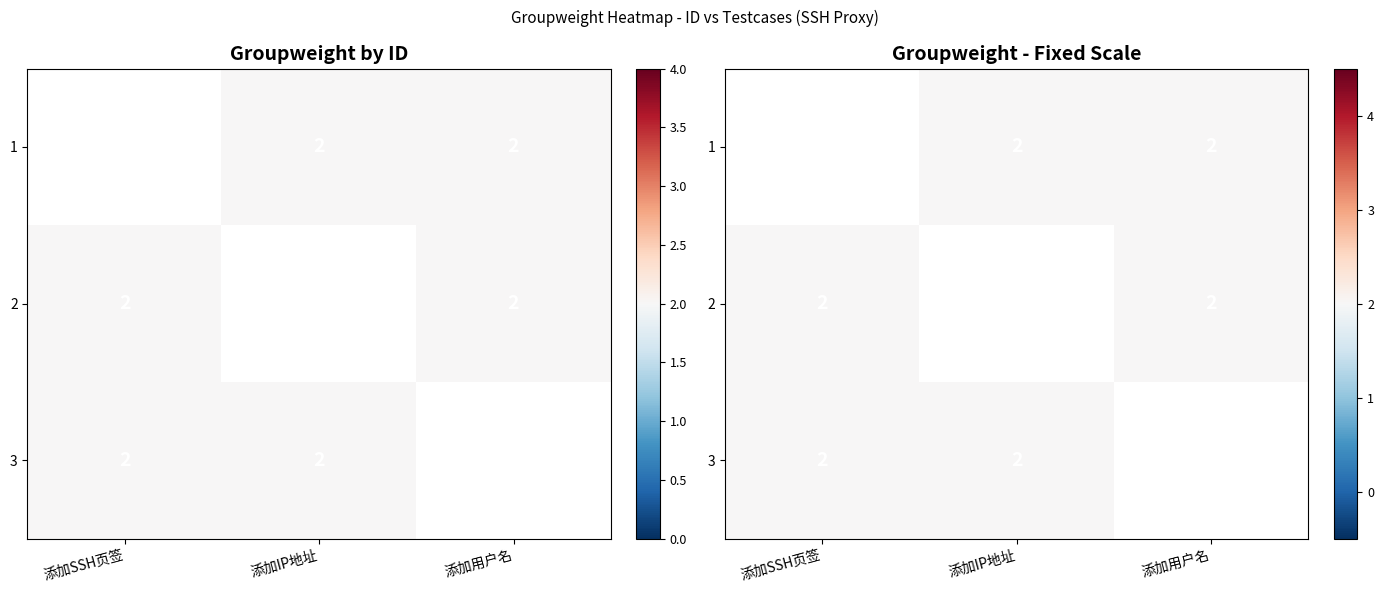

Rank the series by their maximum value, from highest to lowest.

1, 2, 3